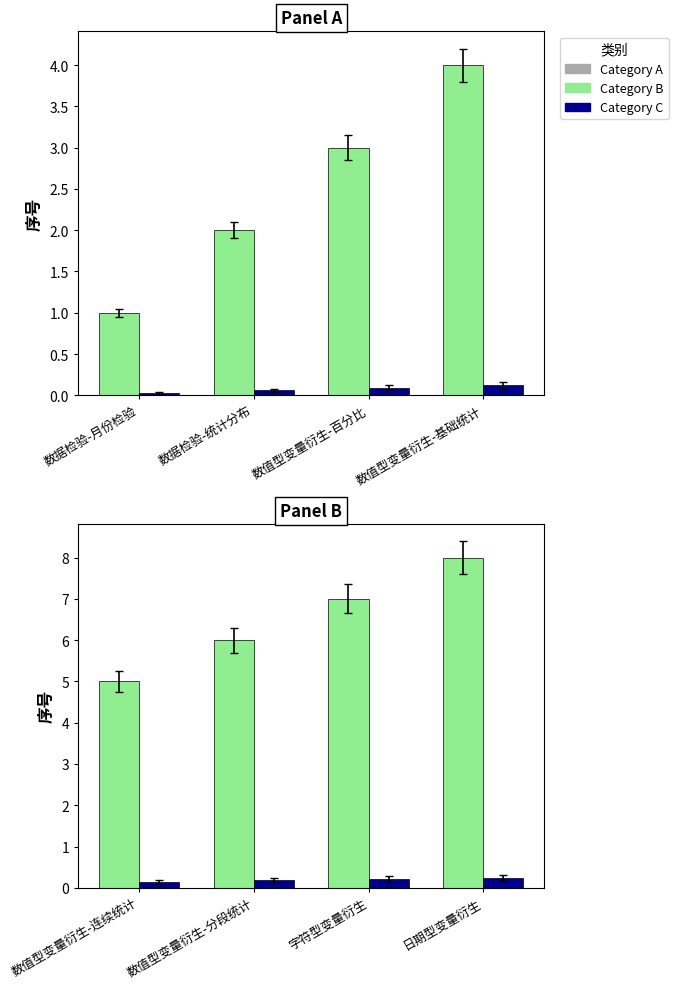

What is the minimum value for 序号(A)?

1.0